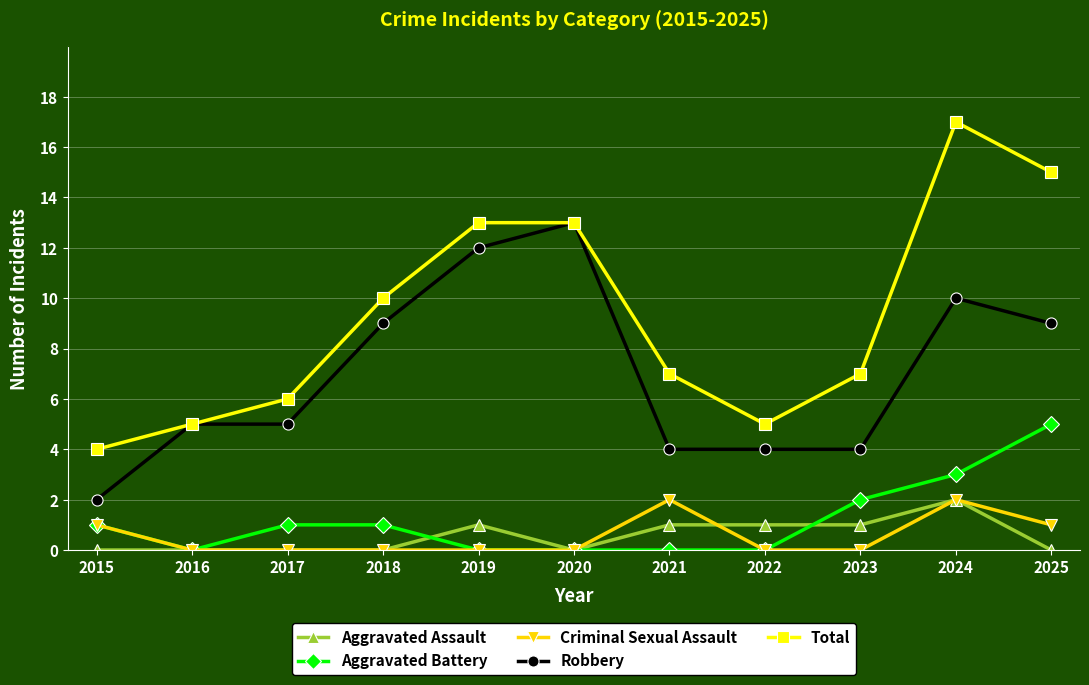

Read the Aggravated Battery value at 2024.

3